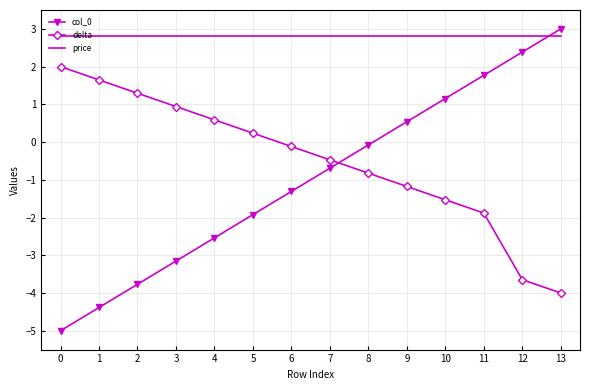

The value of col_0 at 6 is -2.3. True or false?

False